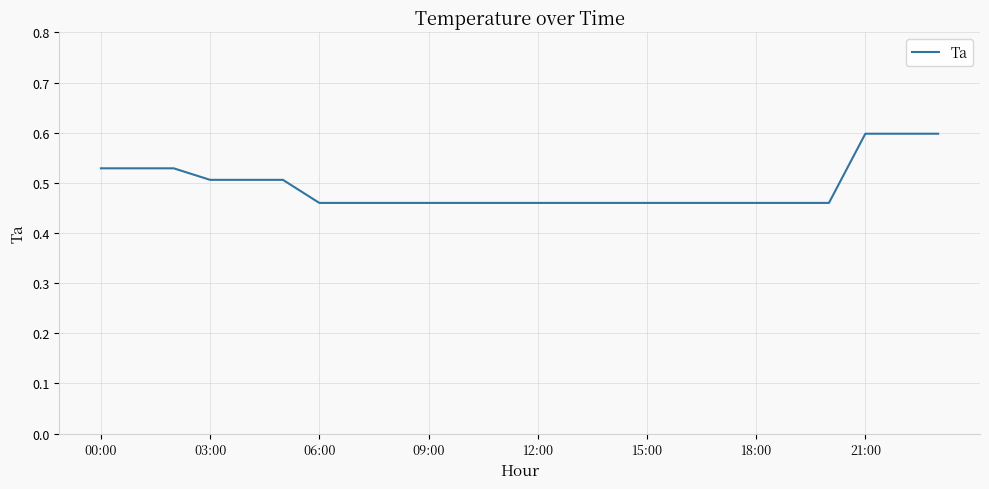

Does the chart have visible grid lines?

Yes